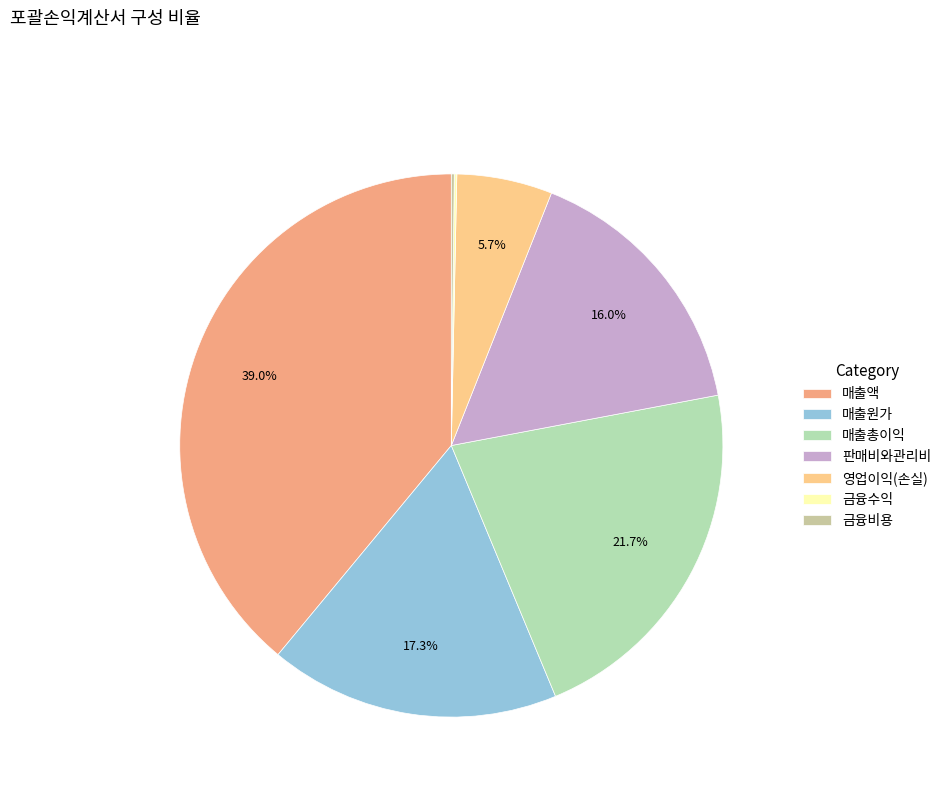

Between 매출원가 and 금융비용, which is larger?

매출원가